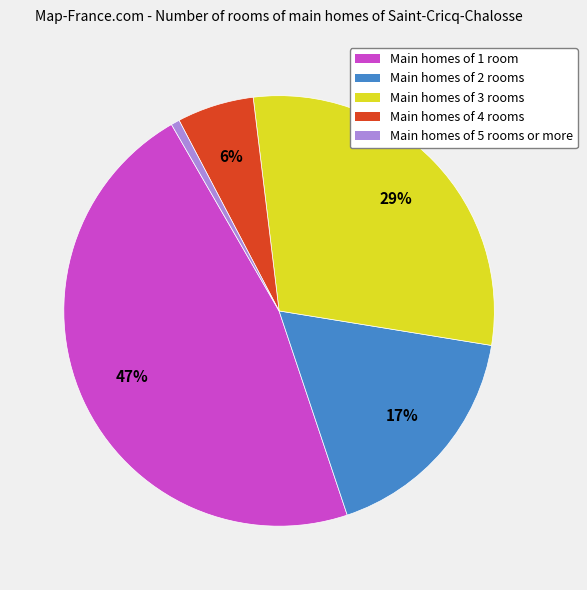

Is there any slice that represents more than half of the pie?

No